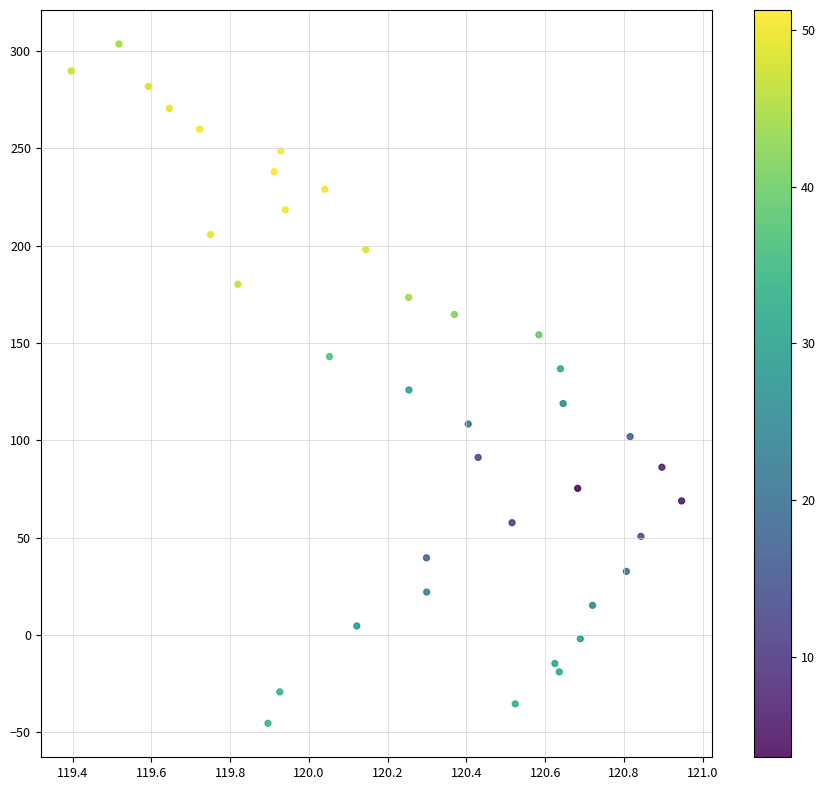

What is the range of X values (max minus min)?

1.5